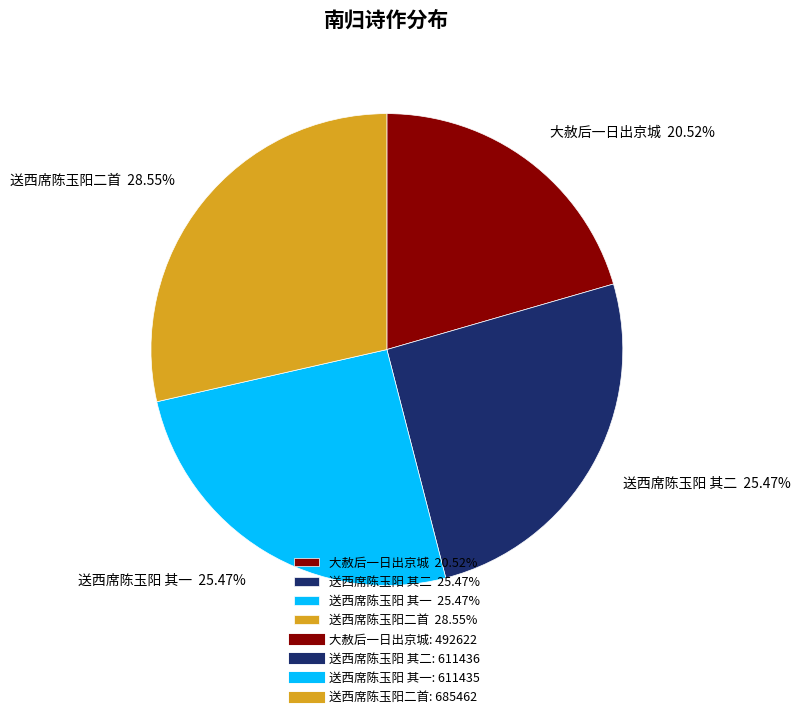

Do 大赦后一日出京城 20.52% and 送西席陈玉阳二首 28.55% together represent more than half of the pie?

No